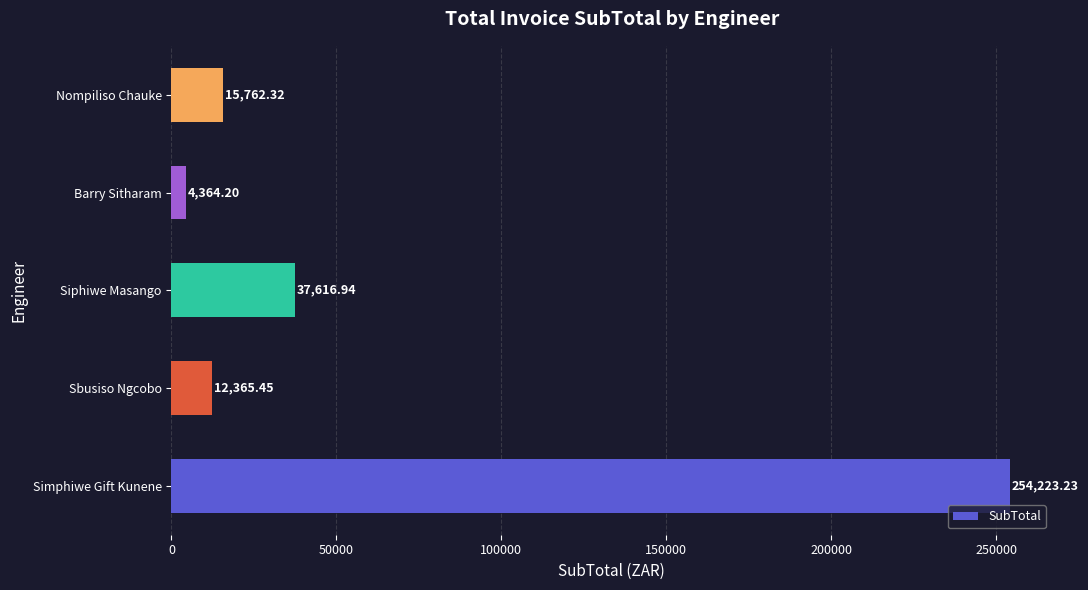

What is the maximum value shown in the chart?

254223.2